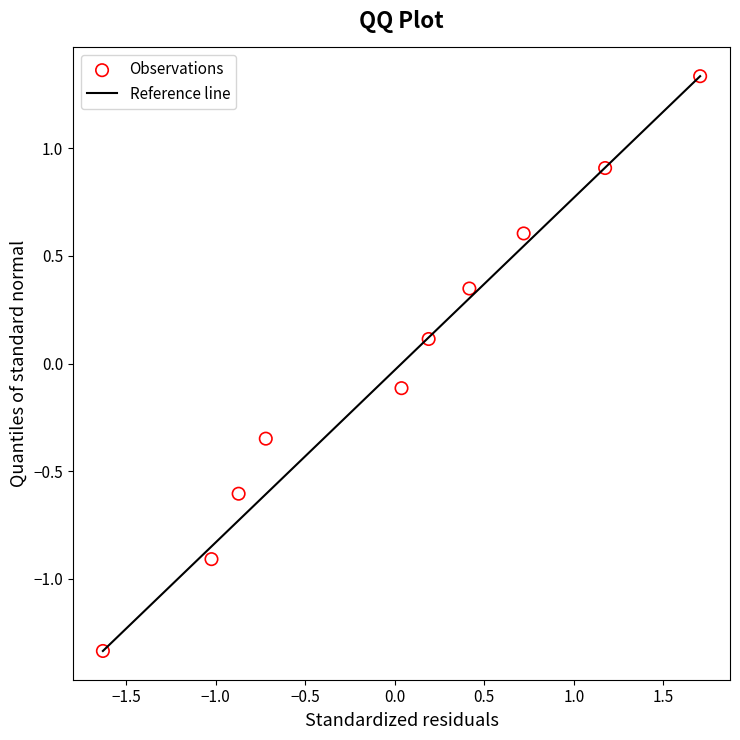

How many data points are displayed?

10